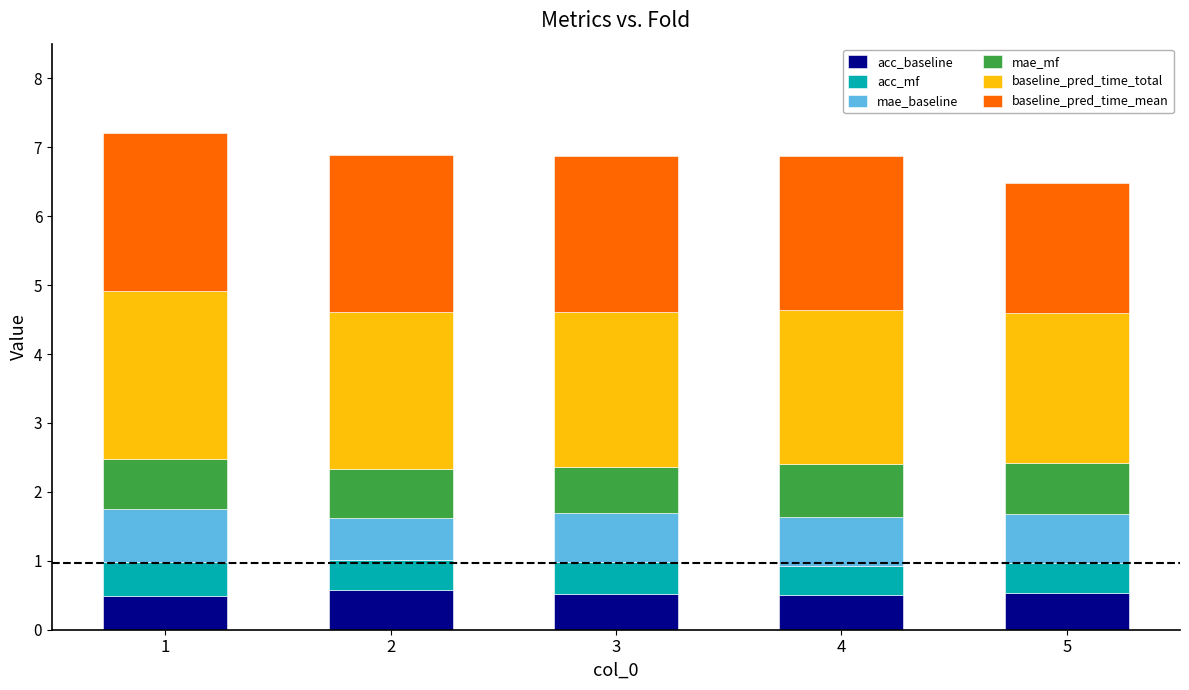

Does the chart contain stacked bars?

Yes